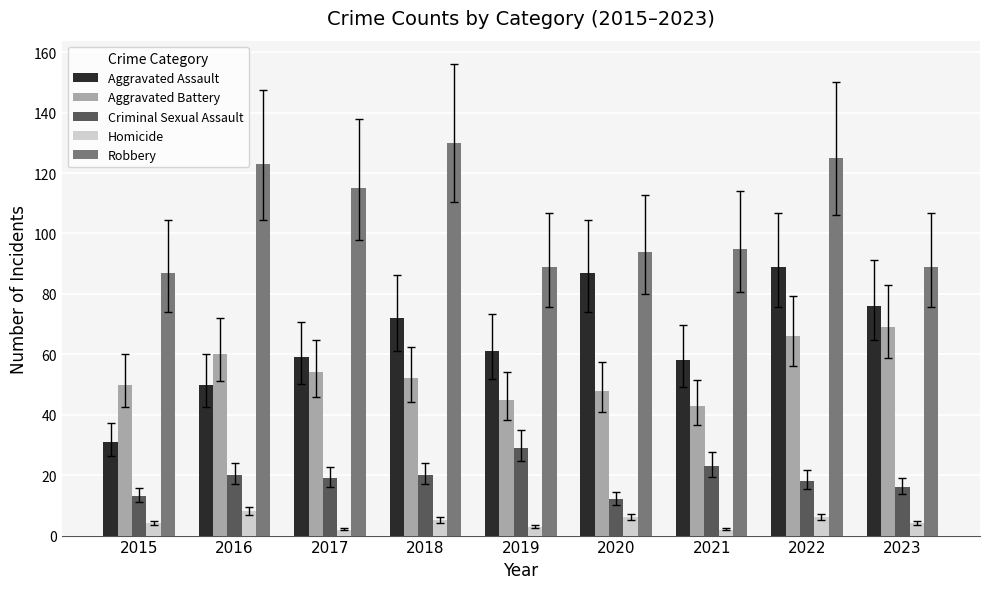

At 2023, list the series in order from largest to smallest.

Robbery, Aggravated Assault, Aggravated Battery, Criminal Sexual Assault, Homicide